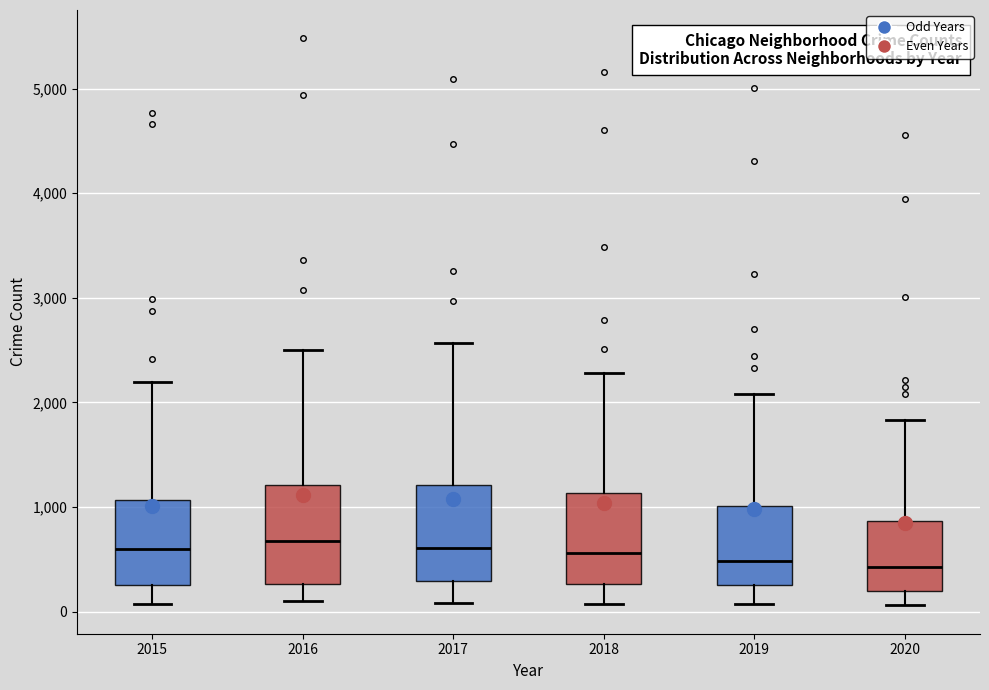

Where does the upper whisker of the box at x = 2015 end on the y-axis? The values are not printed on the chart, so give them approximately, as read against the axis.

2200